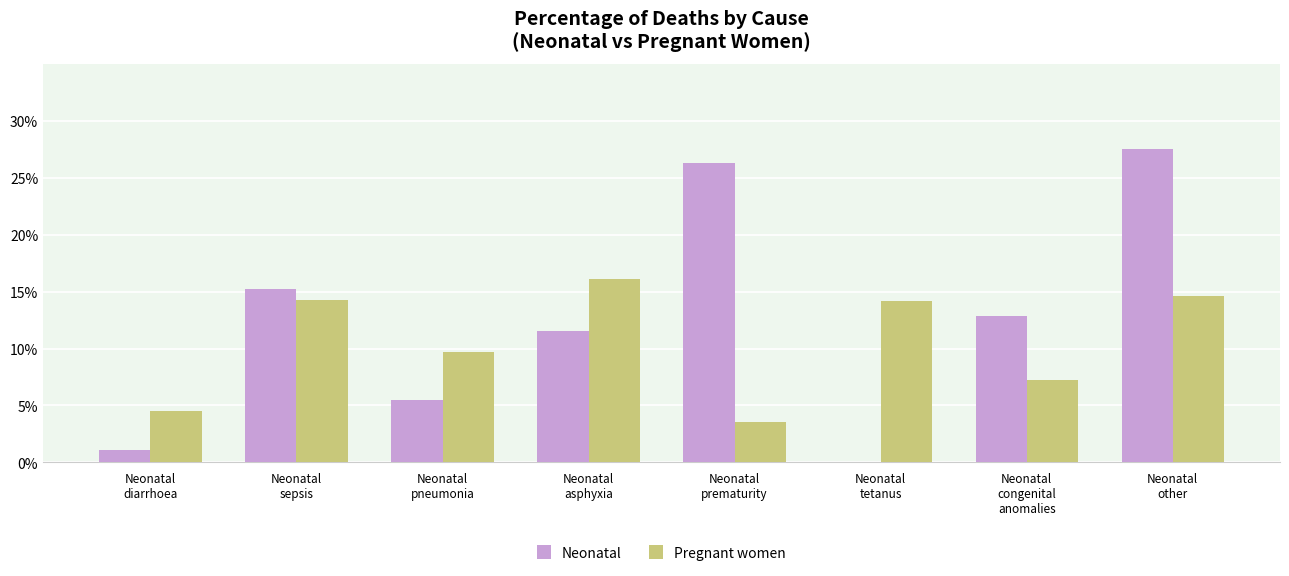

At Neonatal
asphyxia, list the series in order from largest to smallest.

Pregnant women, Neonatal